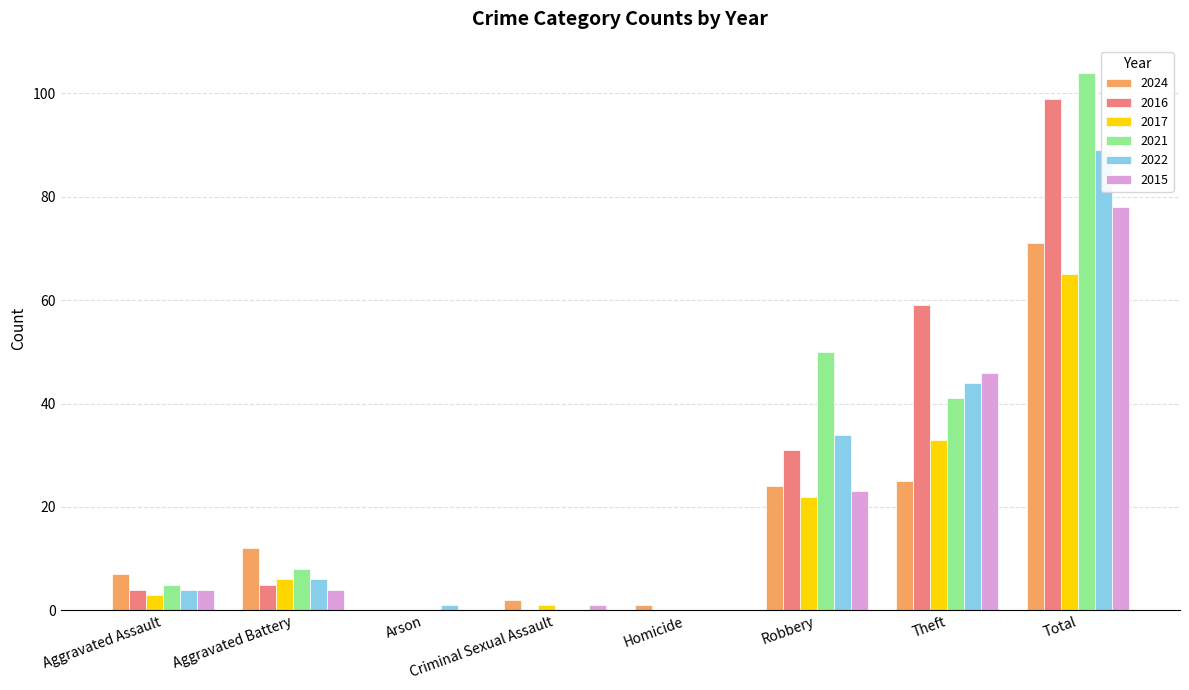

What is the value of the 2024 bar at the 8th from the left?

71